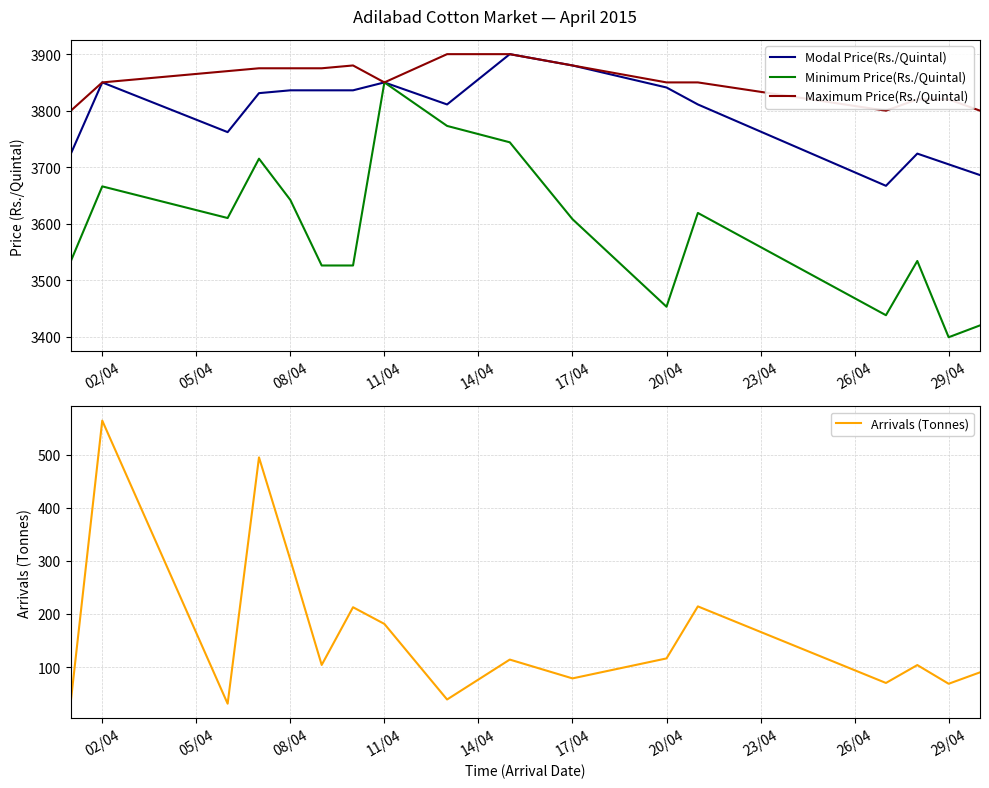

What is the approximate value of Minimum Price(Rs./Quintal) at 08/04?

3642